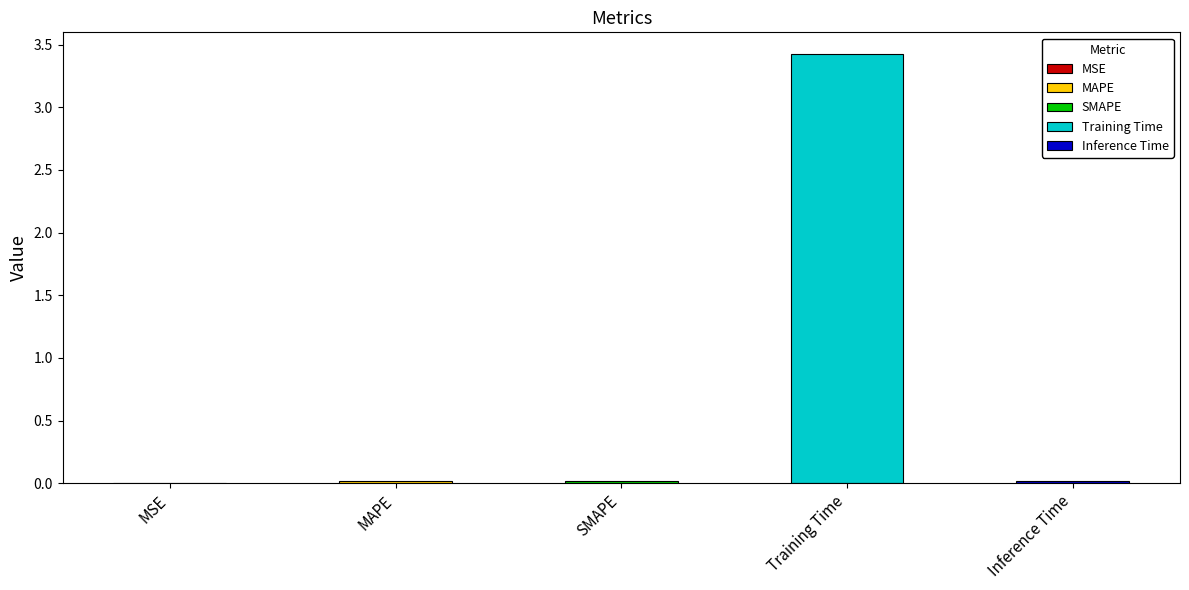

What is the label of the 3rd bar from the right?

SMAPE